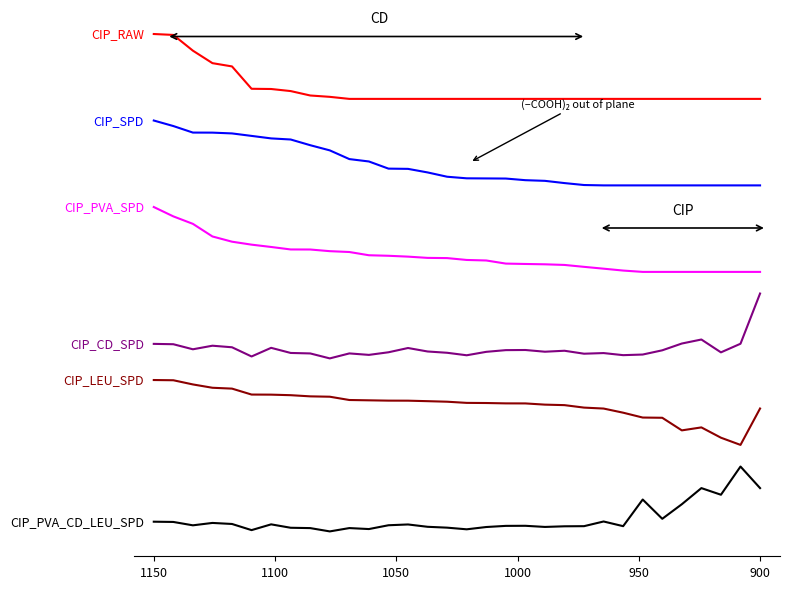

What is the label of the 24th point from the left?

23